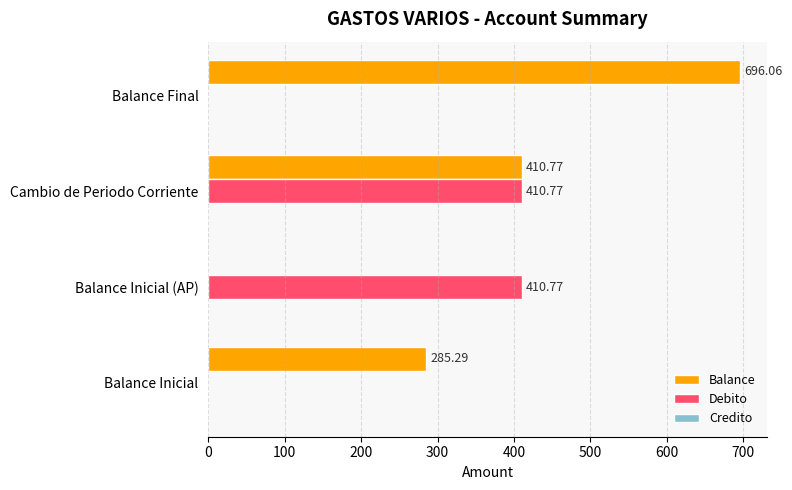

Which series changed the most between Balance Inicial (AP) and Cambio de Periodo Corriente?

Balance